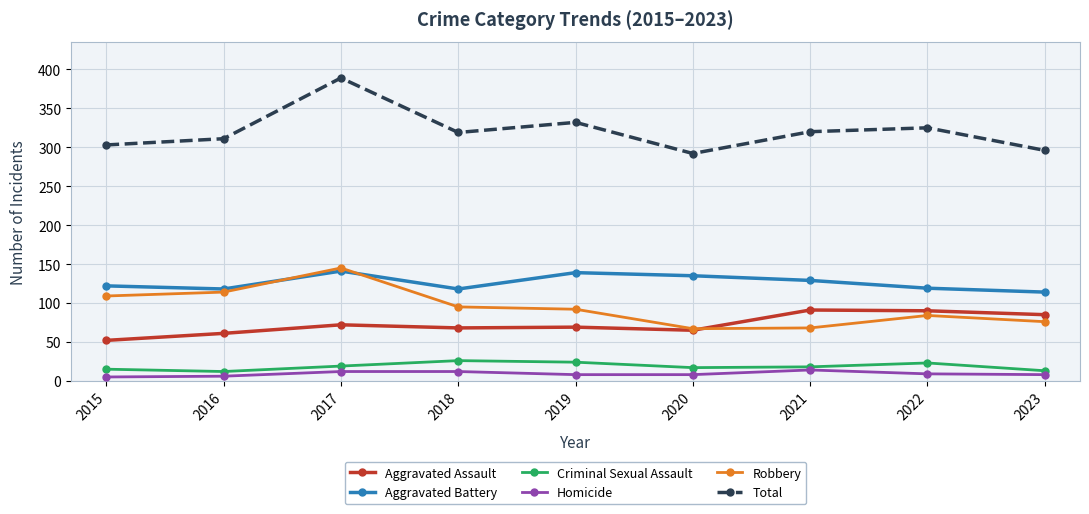

How many lines are shown in the chart?

6